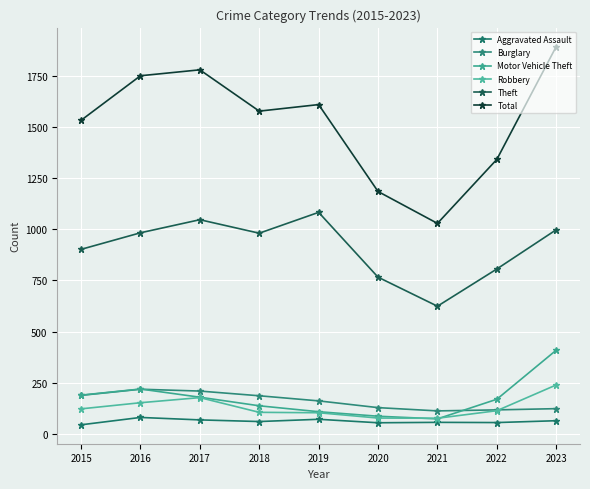

Reading right to left, transcribe all the data shown in this chart.

Aggravated Assault: 64	55	56	54	71	60	68	80	44
Burglary: 123	117	112	128	161	186	209	218	188
Motor Vehicle Theft: 409	169	73	86	108	137	179	219	189
Robbery: 239	113	76	77	103	105	177	152	122
Theft: 998	806	624	766	1083	981	1047	983	902
Total: 1894	1342	1029	1185	1610	1578	1780	1751	1533